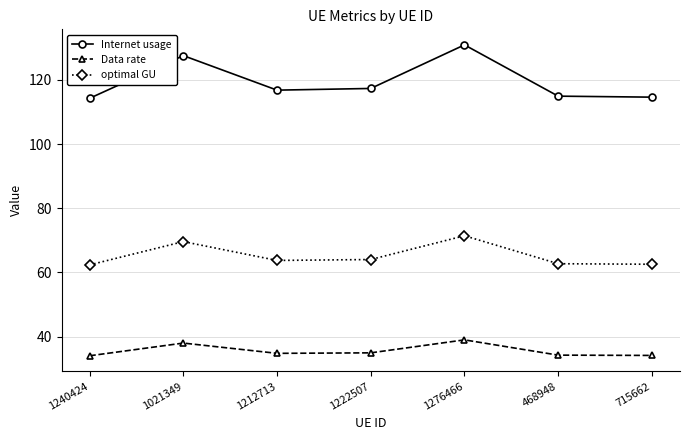

True or false: Internet usage and optimal GU cross at least once.

False